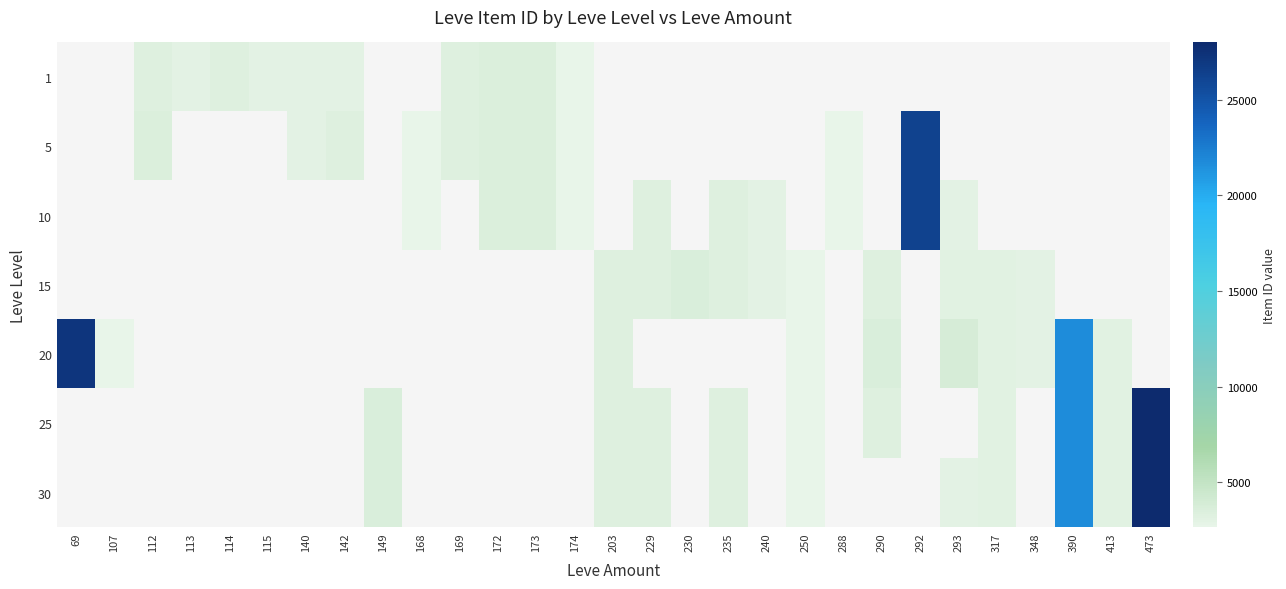

How many positive values does the 20 series have?

10